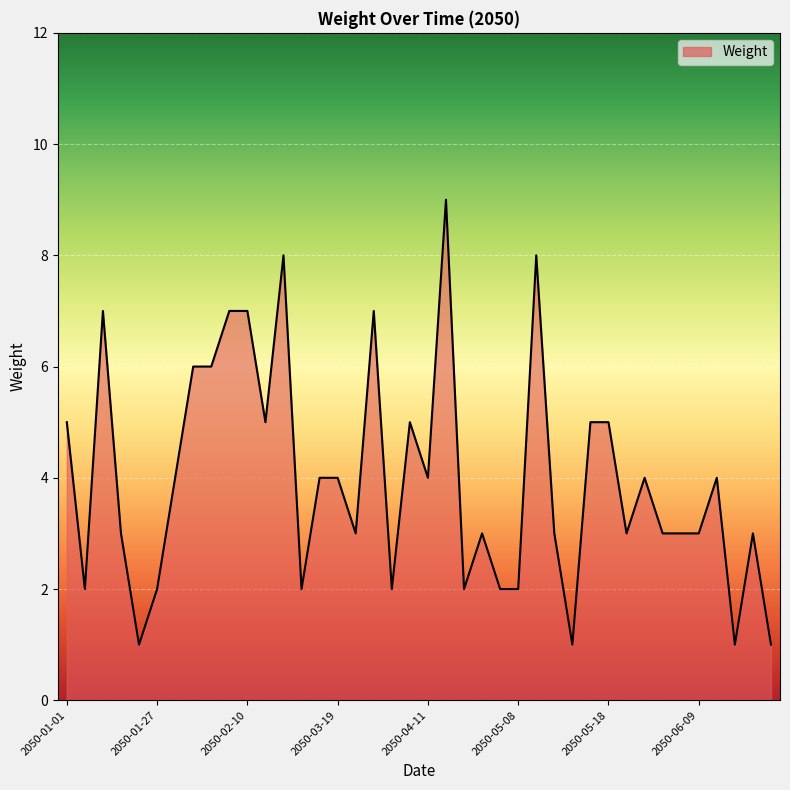

What is the greatest value displayed?

9